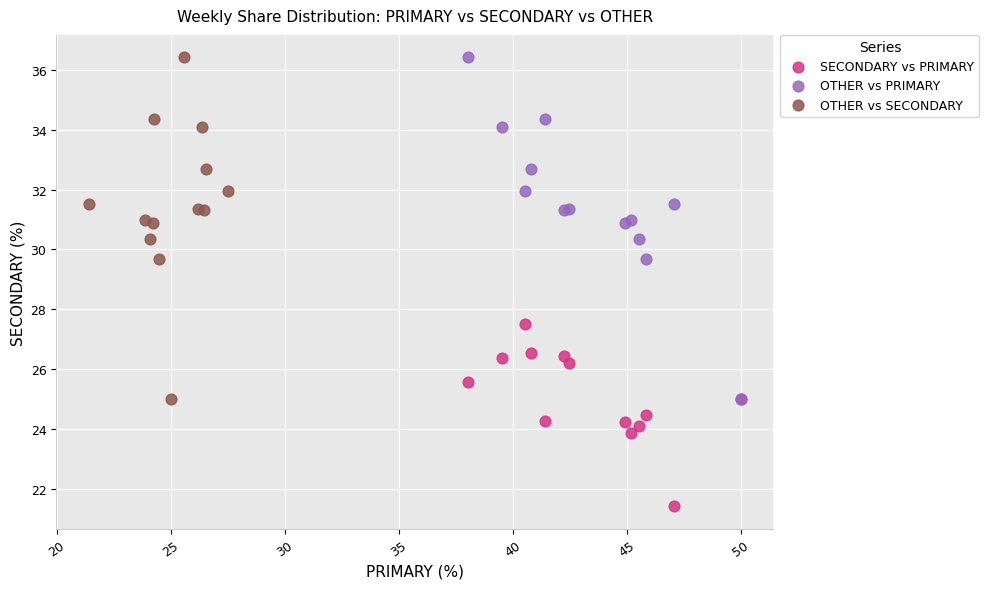

Which series reaches the minimum Y coordinate?

SECONDARY vs PRIMARY